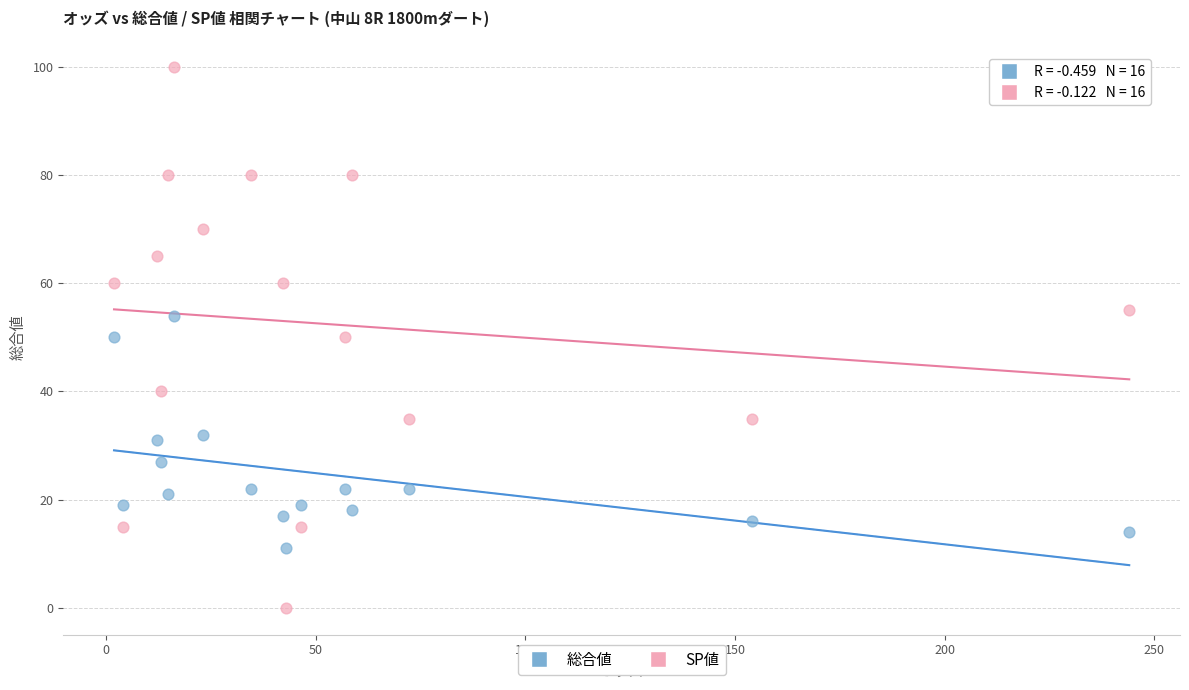

Which series has the largest Y range (max minus min)?

SP値